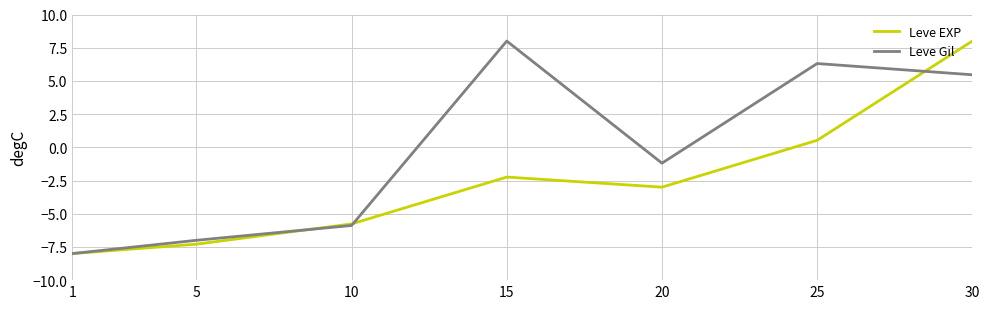

What is the sum of all Leve Gil values?

-2.3